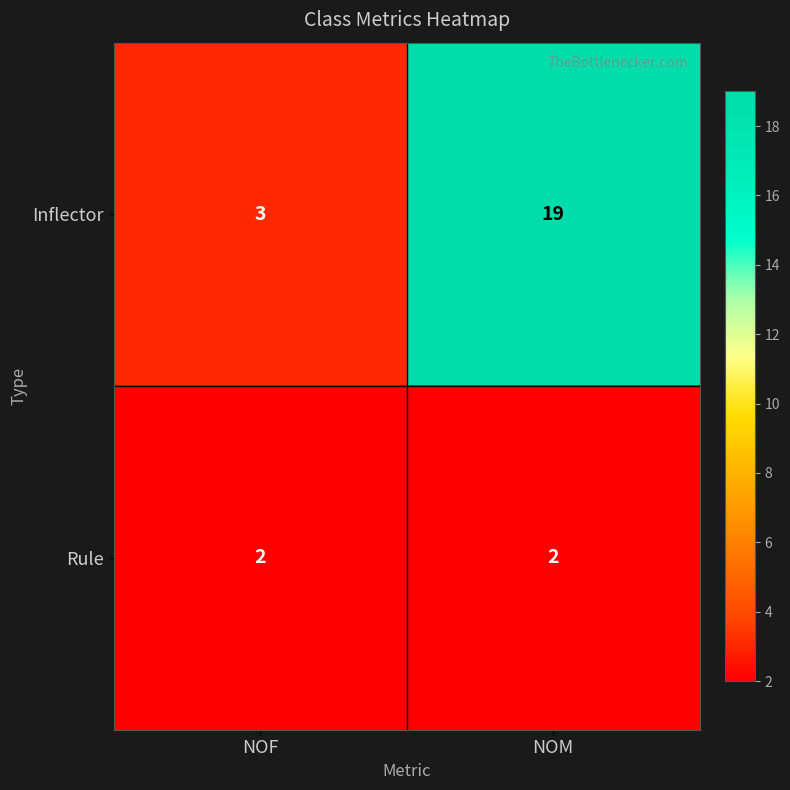

At which category does the chart reach its peak across all series?

NOM